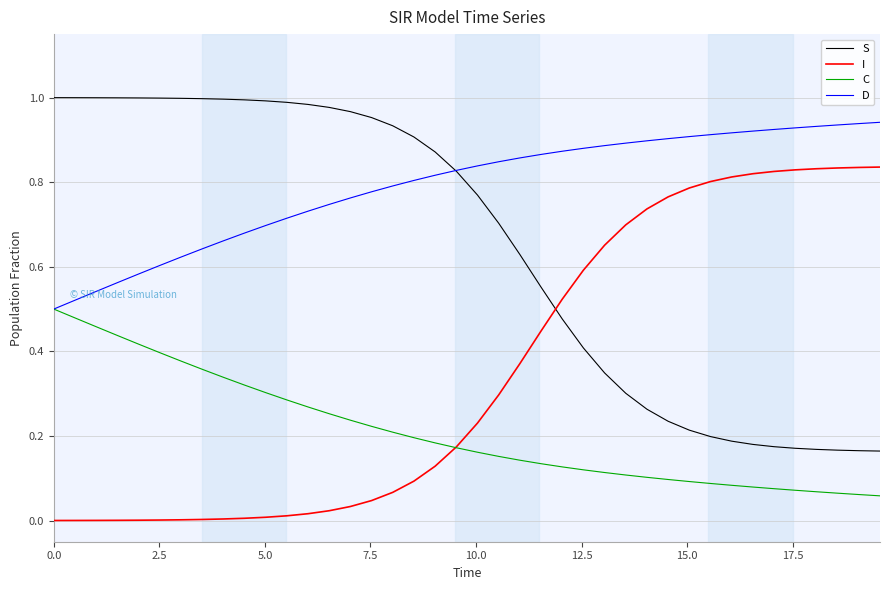

Rank the series by their maximum value, from highest to lowest.

S, D, I, C